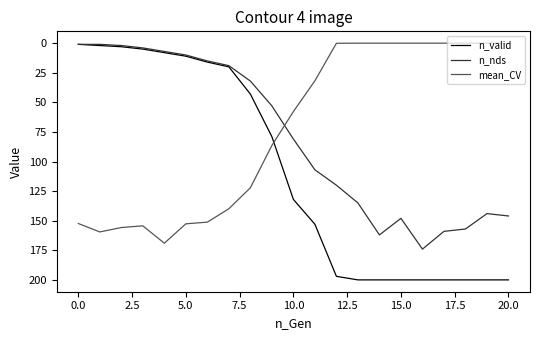

What is the highest value of the mean_CV series?

169.0